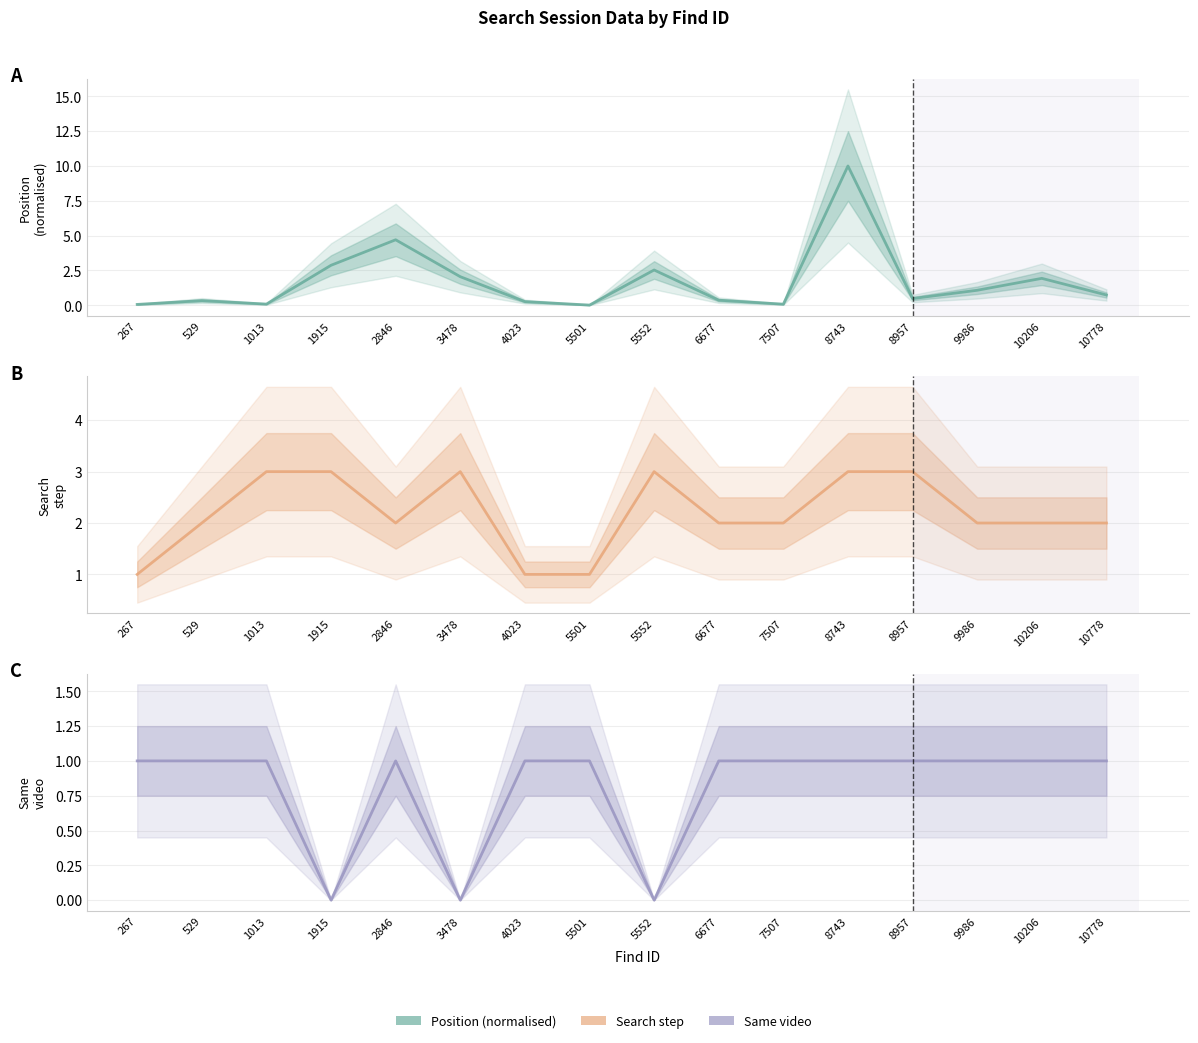

How many lines are shown in the chart?

3